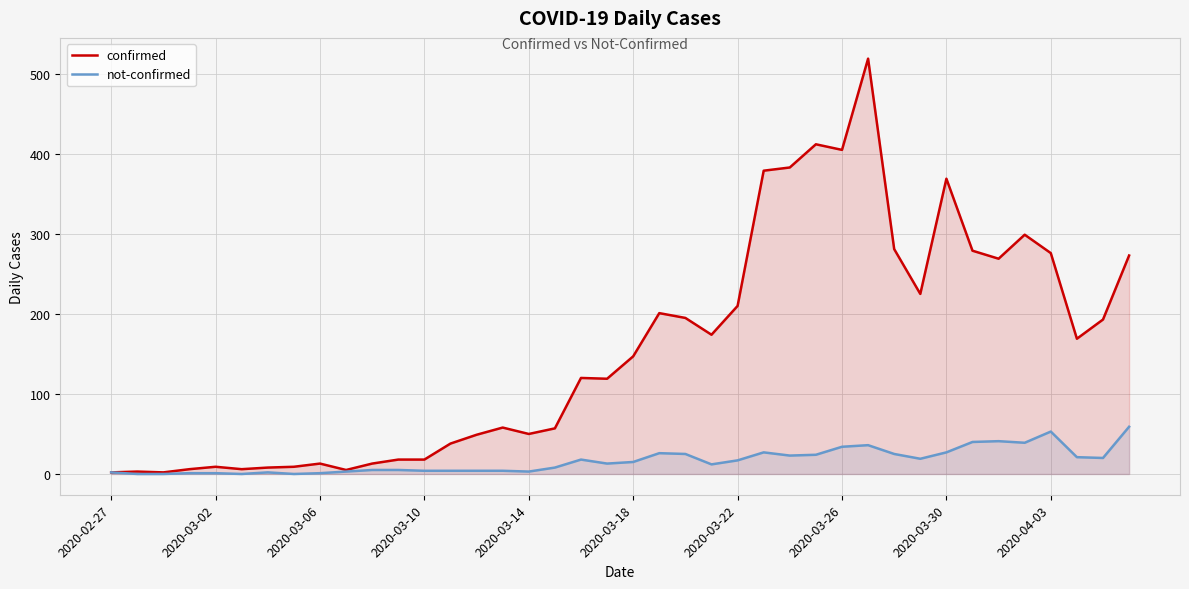

Which series has the largest total across all categories?

confirmed